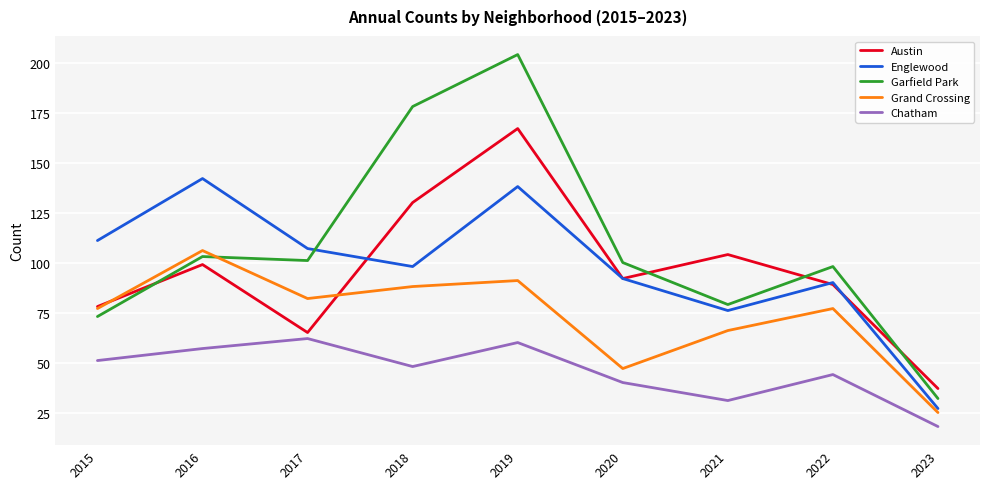

Read the Englewood value at 2021, to the nearest 5.

75